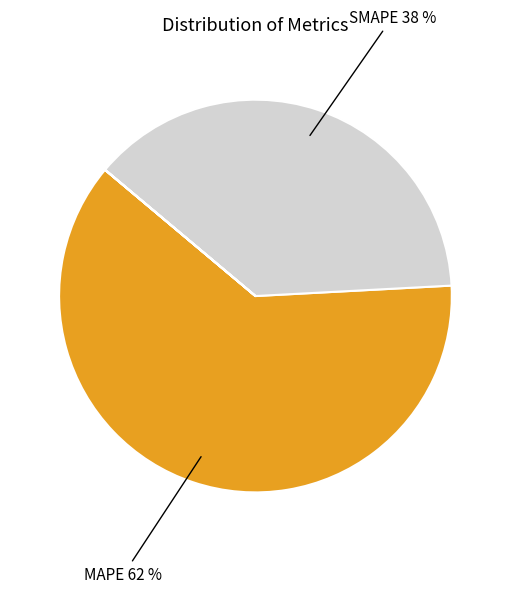

Is there a majority slice in this chart?

Yes